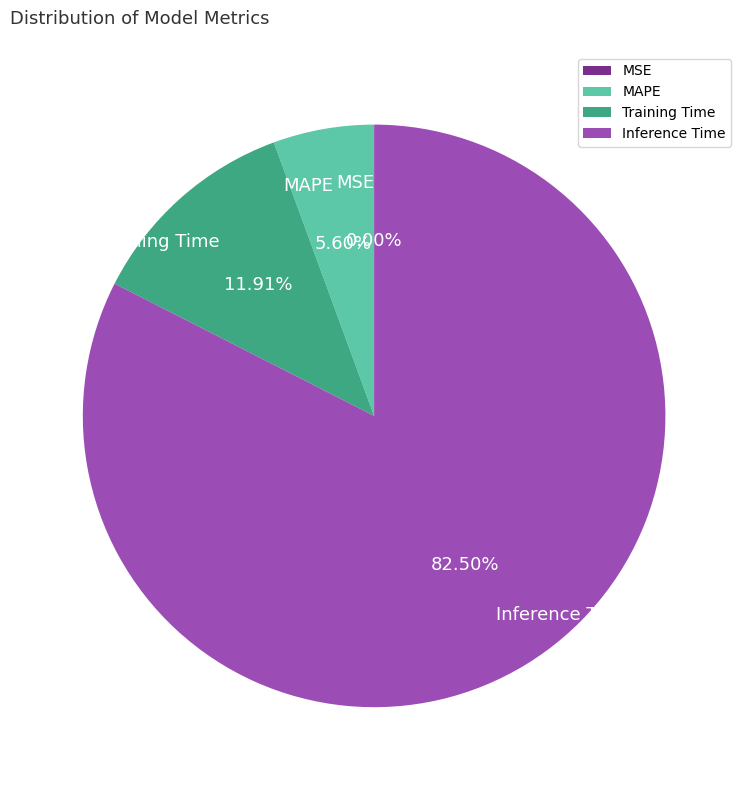

Is there a majority slice in this chart?

Yes